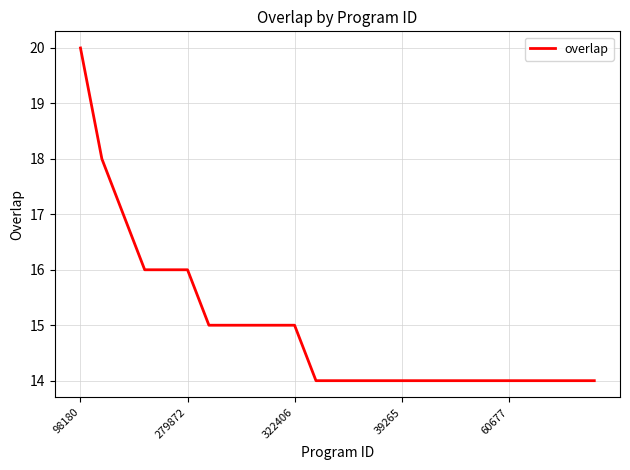

What is the greatest value displayed?

20